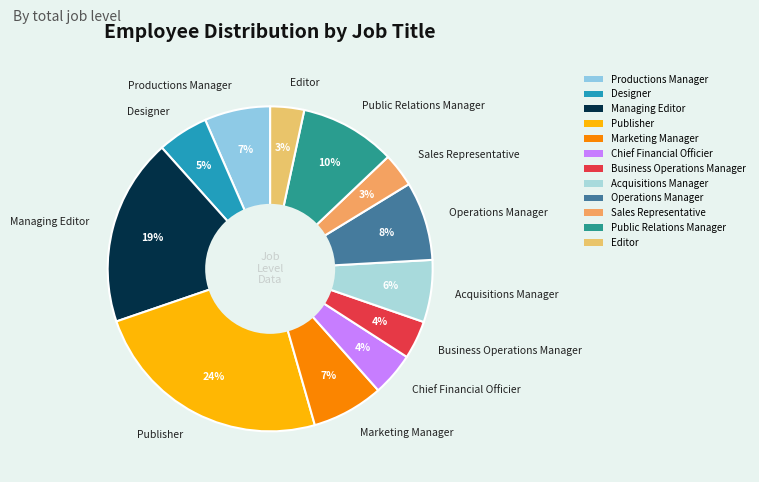

Which has a higher value, Managing Editor or Public Relations Manager?

Managing Editor